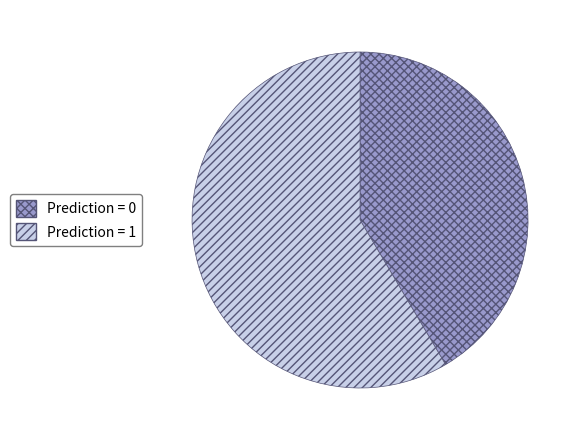

How many slices are in this pie chart?

2